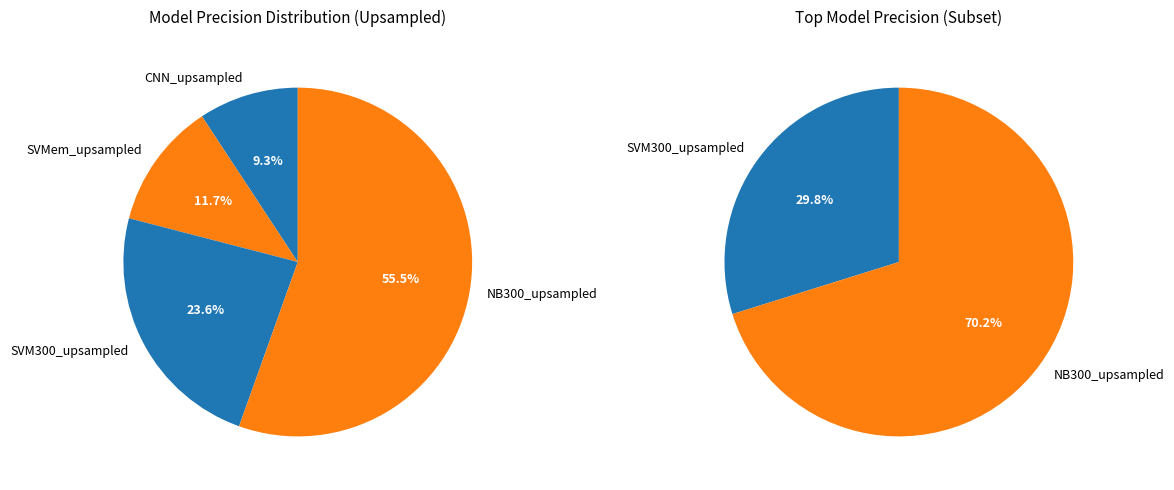

Is there any slice that represents more than half of the pie?

Yes